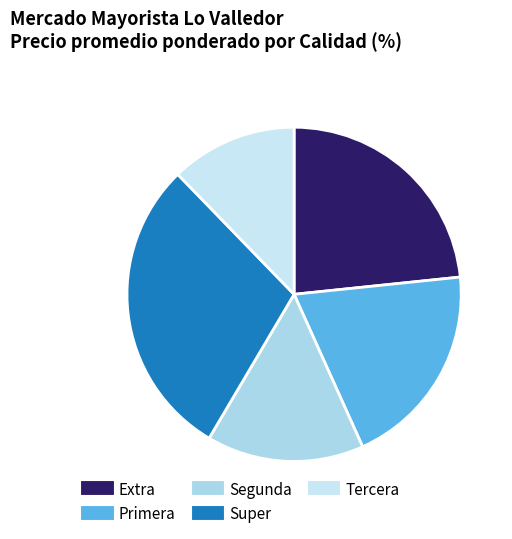

What is the total percentage of Segunda and Extra?

38.6%